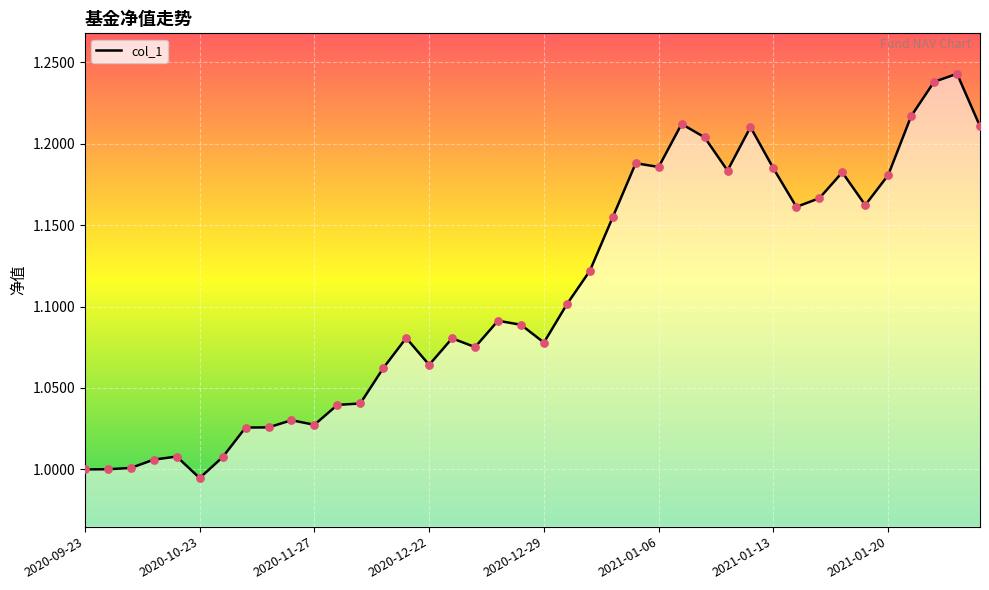

Does the chart have visible grid lines?

Yes